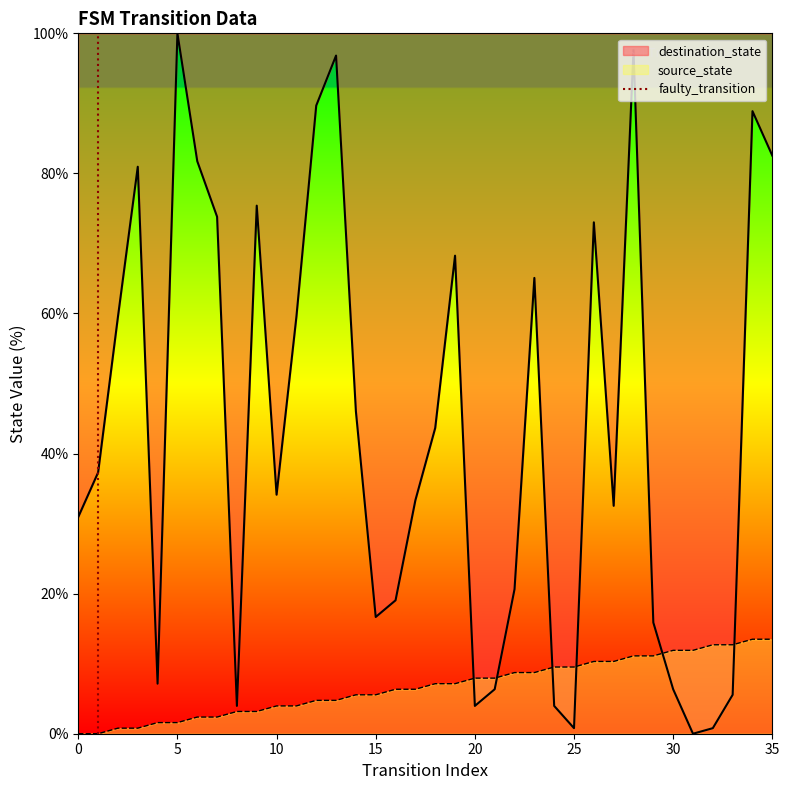

True or false: source_state has a value of 13.9 at 25.

False